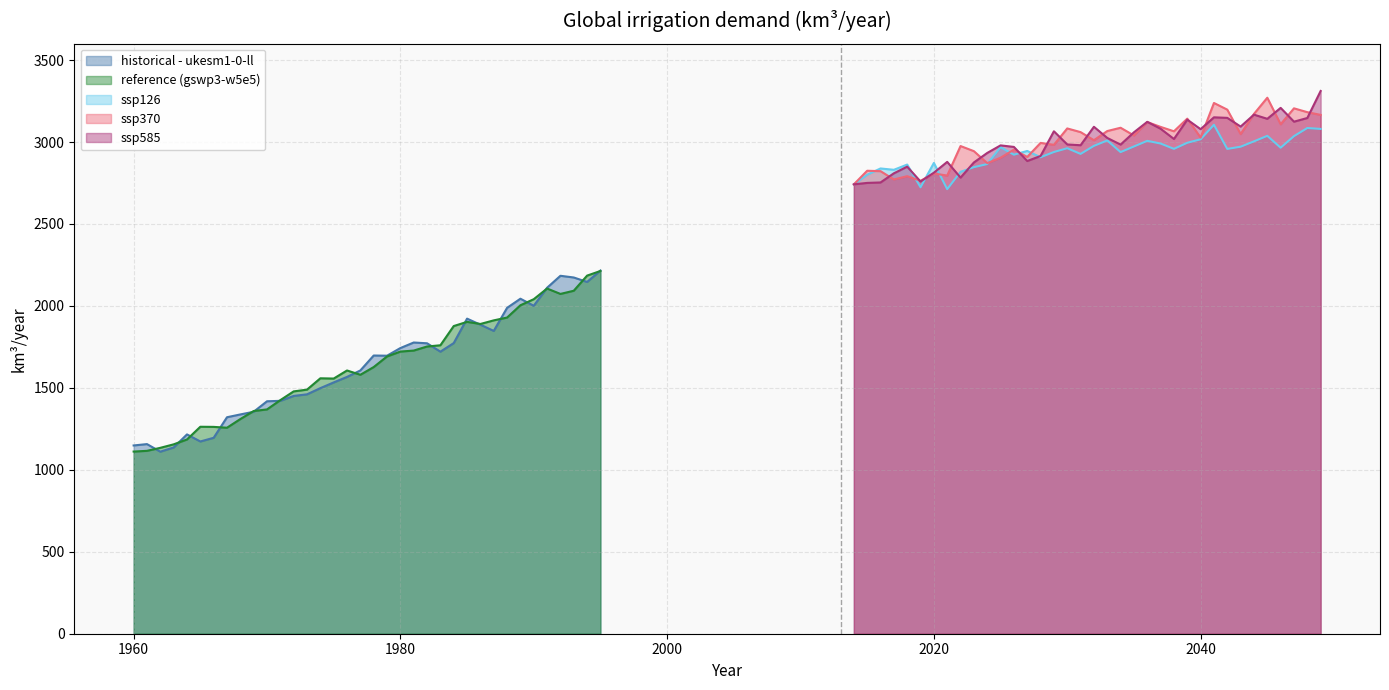

Reading left to right, what are all the values shown in this chart?

historical - ukesm1-0-ll: 1148.6	1156.9	1110.7	1136.4	1216.1	1172.9	1195.4	1320.8	1337.9	1354.1	1418.2	1420.9	1450.8	1460.6	1498.4	1533.3	1566.8	1606.3	1697.4	1696.2	1742.9	1776.7	1772.0	1720.8	1773.2	1922.4	1885.4	1847.4	1988.1	2043.9	2000.9	2110.9	2183.8	2173.5	2146.2	2215.7
reference (gswp3-w5e5): 1111.4	1115.8	1134.2	1155.4	1185.1	1262.7	1262.0	1256.8	1309.7	1358.7	1368.5	1425.3	1478.6	1489.3	1558.4	1556.8	1606.1	1579.9	1627.0	1691.7	1721.5	1727.6	1752.4	1759.9	1877.2	1902.7	1889.8	1911.8	1929.0	2004.0	2041.0	2106.1	2073.2	2092.6	2184.9	2213.1
ssp126: 2741.8	2800.6	2838.6	2830.4	2862.4	2724.1	2872.3	2712.4	2818.2	2846.5	2865.5	2968.8	2922.6	2945.4	2907.1	2939.0	2962.1	2927.4	2976.4	3009.4	2938.5	2972.8	3007.1	2990.7	2958.3	2995.3	3016.7	3105.1	2957.8	2971.4	3004.0	3037.8	2965.2	3035.9	3085.4	3079.8
ssp370: 2741.8	2824.7	2822.2	2771.6	2791.5	2763.3	2807.7	2795.4	2975.4	2944.2	2871.1	2904.1	2953.3	2908.9	2994.5	2982.9	3082.8	3060.4	3011.1	3066.9	3087.0	3039.8	3121.8	3092.2	3065.4	3142.7	3026.9	3238.1	3197.4	3048.5	3171.3	3270.2	3108.2	3205.4	3182.1	3165.5
ssp585: 2741.8	2750.5	2753.2	2809.0	2849.6	2759.0	2812.7	2878.8	2782.8	2875.2	2933.2	2979.4	2970.1	2884.1	2914.7	3065.4	2985.0	2980.4	3092.9	3024.8	2984.2	3059.2	3123.1	3080.9	3018.5	3136.5	3078.3	3150.7	3147.3	3094.2	3166.9	3141.6	3208.2	3124.1	3146.5	3311.3